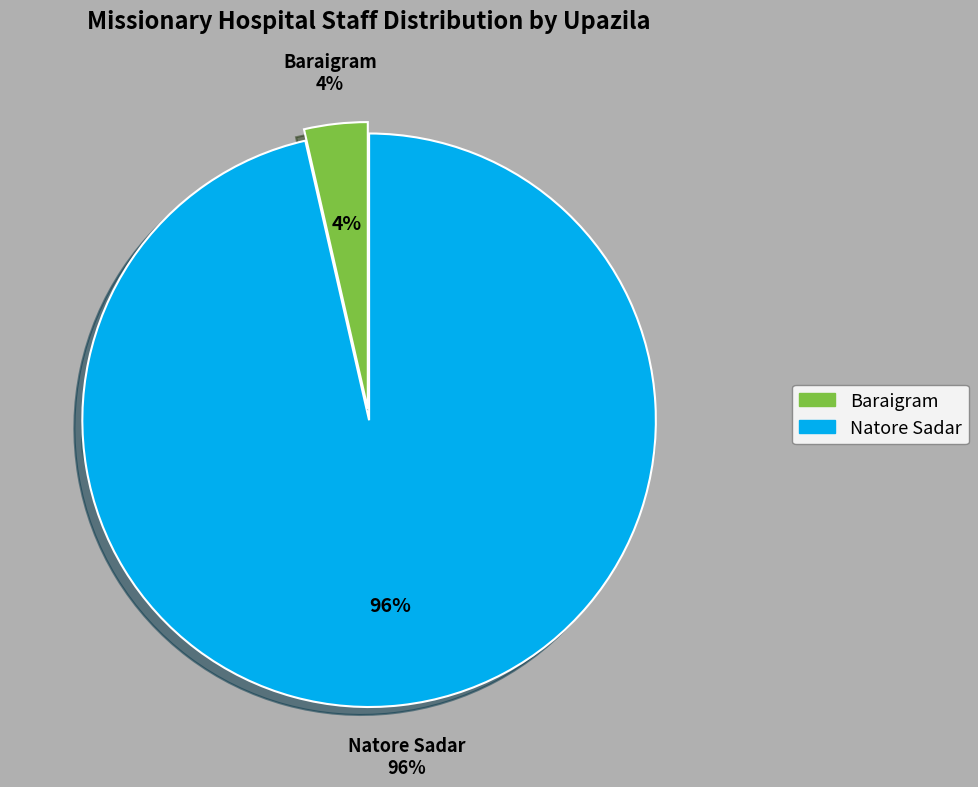

True or false: Natore Sadar accounts for 96% of the total.

True